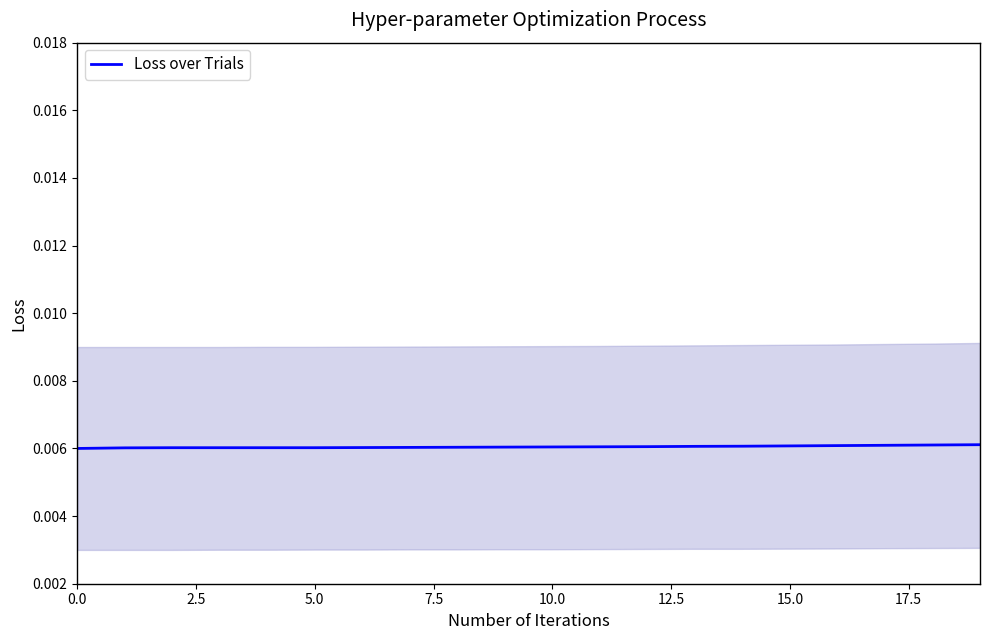

The chart shows a value of 0.0 at 13. True or false?

True